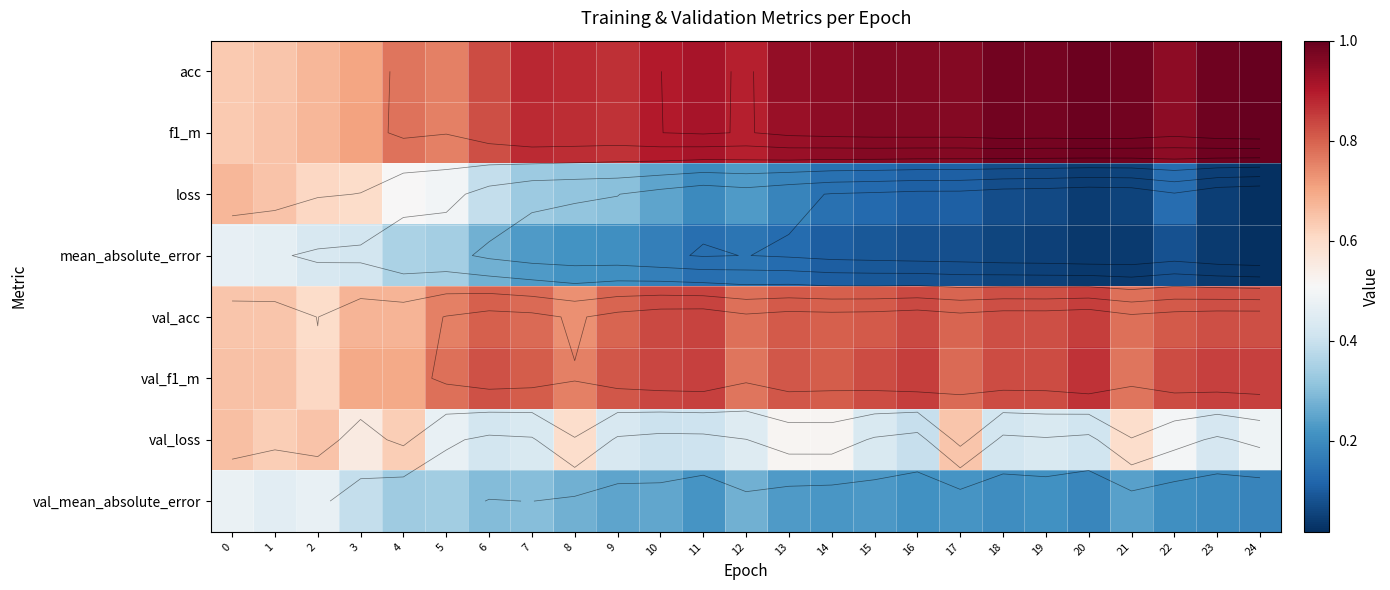

What is the maximum value shown in the chart?

1.0